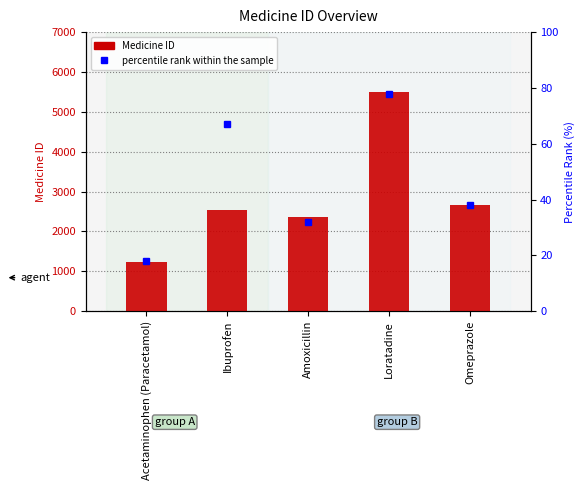

Reading right to left, what are all the values shown in this chart?

Medicine ID: Omeprazole=2654	Loratadine=5487	Amoxicillin=2354	Ibuprofen=2548	Acetaminophen (Paracetamol)=1235
percentile rank within the sample: Omeprazole=38	Loratadine=78	Amoxicillin=32	Ibuprofen=67	Acetaminophen (Paracetamol)=18